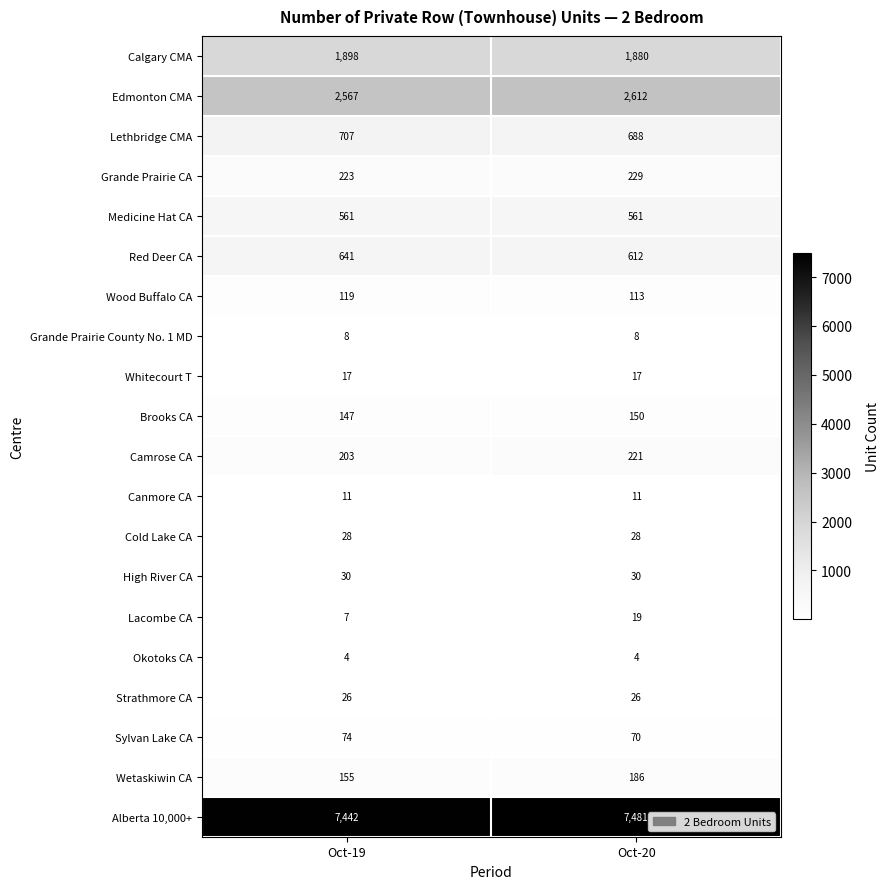

True or false: Sylvan Lake CA has a value of 70 at Oct-20.

True